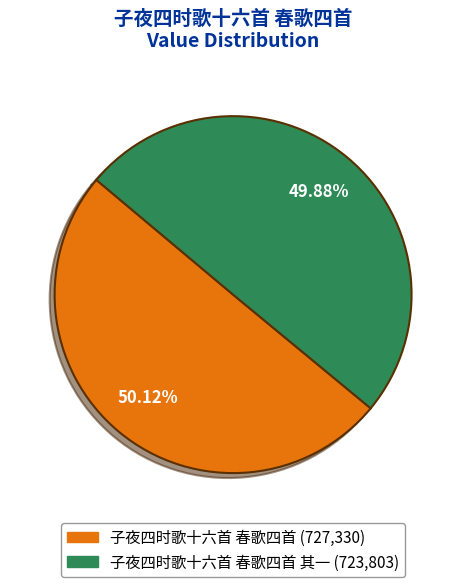

Is there a majority slice in this chart?

Yes